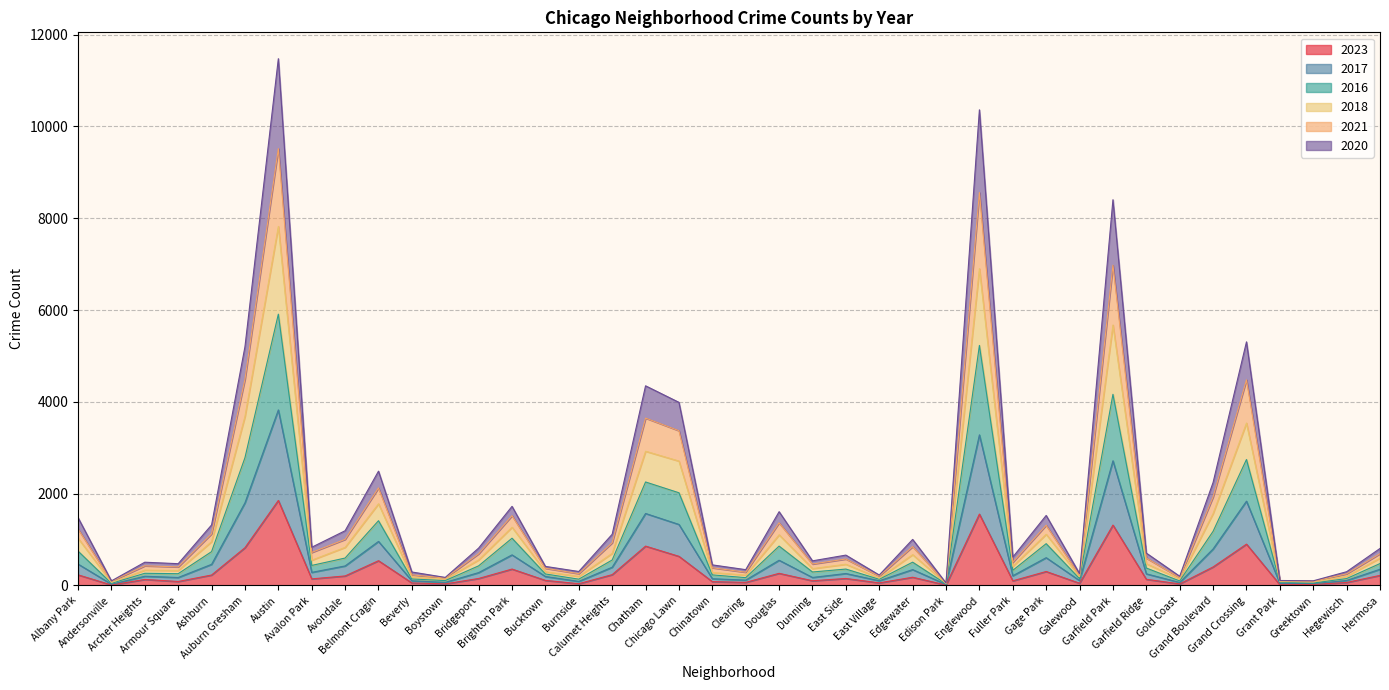

How many categories are shown in the chart?

40